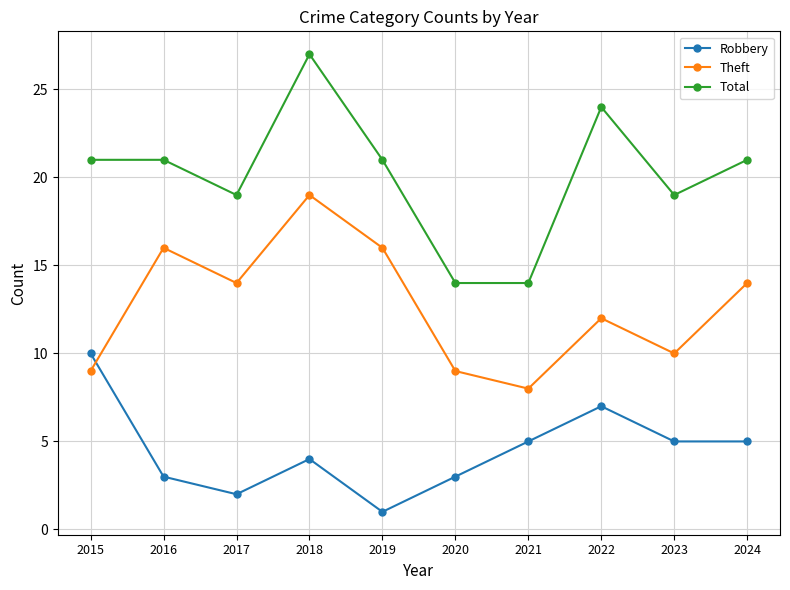

What is the spread (max minus min) of values at 2024?

16